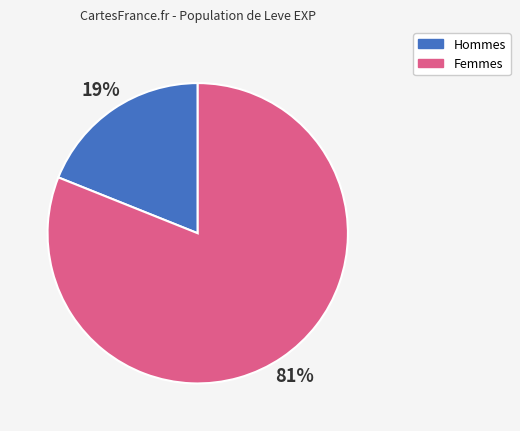

Is there any slice that represents more than half of the pie?

Yes